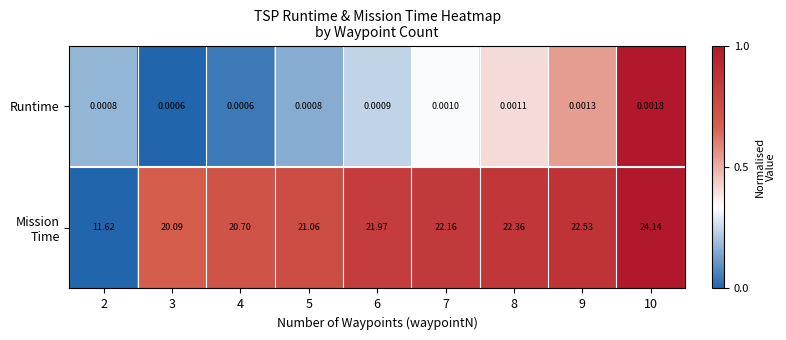

Between 2 and 5, which series saw the biggest shift?

Mission Time